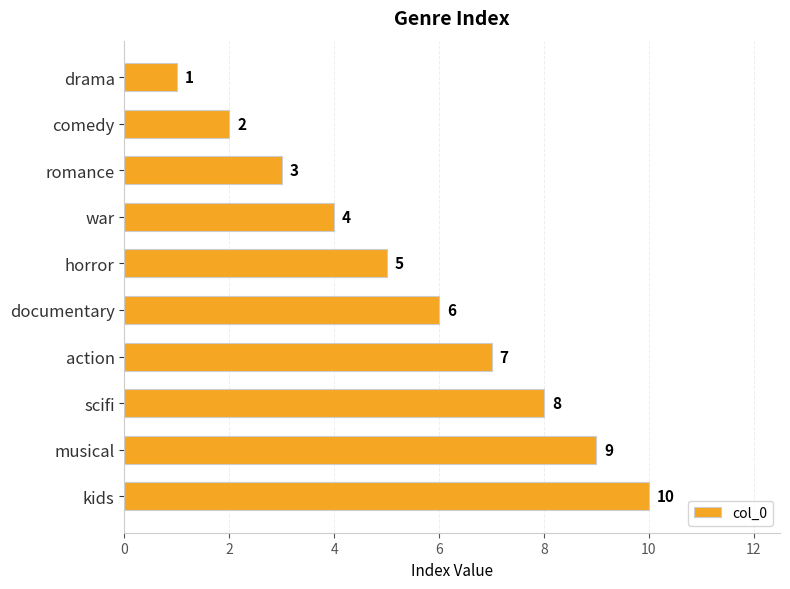

True or false: the data shows 6 at musical.

False